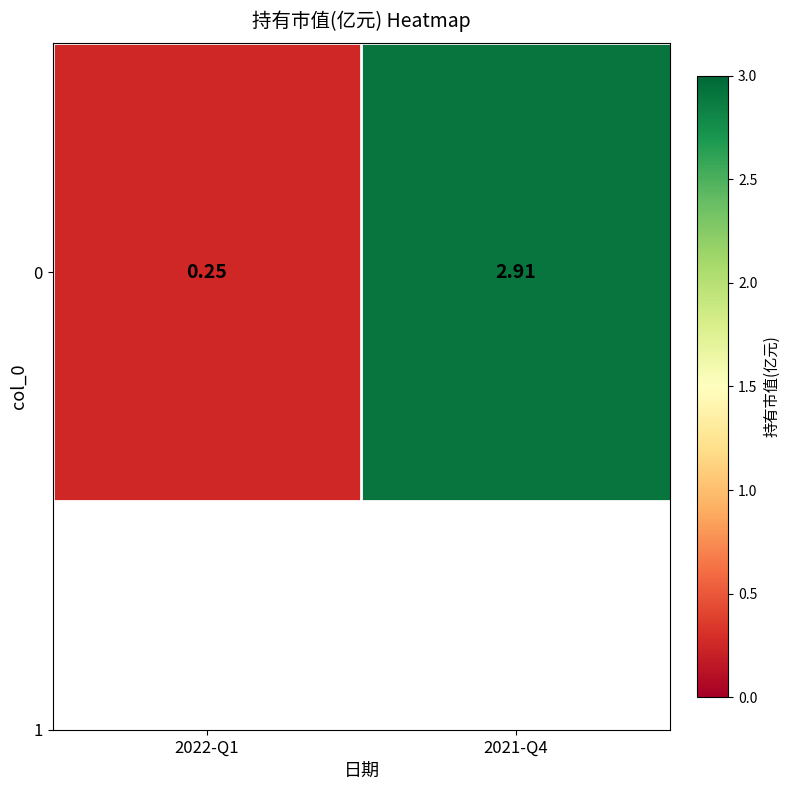

Reading left to right, extract all data points from this chart.

2022-Q1=0.2	2021-Q4=2.9